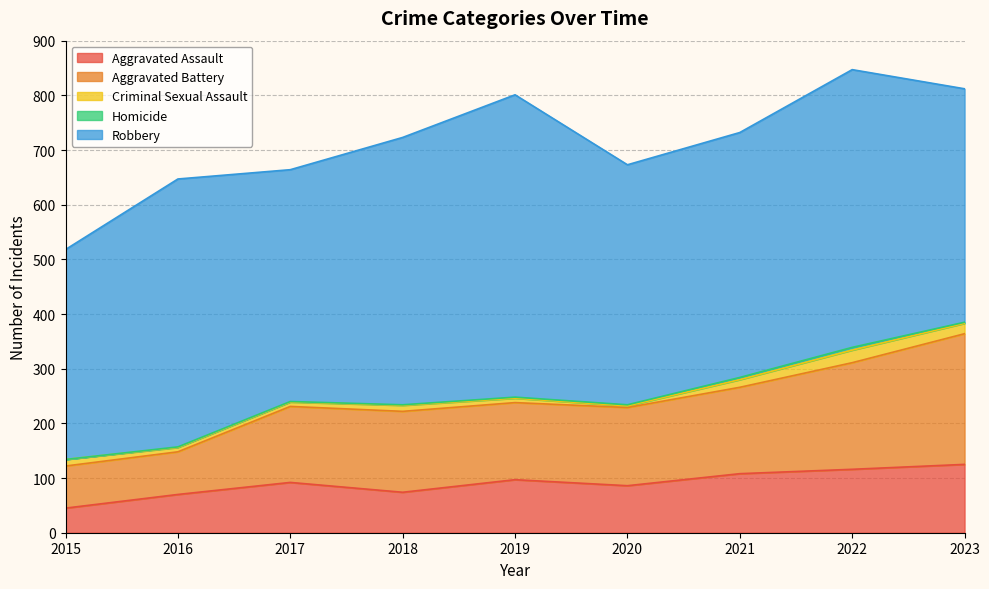

Reading left to right, transcribe all the data shown in this chart.

Aggravated Assault: 45	70	92	74	97	86	108	116	125
Aggravated Battery: 77	78	139	148	141	143	158	195	239
Criminal Sexual Assault: 12	8	8	11	8	3	14	23	19
Homicide: 0	1	1	1	2	2	4	5	2
Robbery: 384	490	424	489	553	439	448	508	427